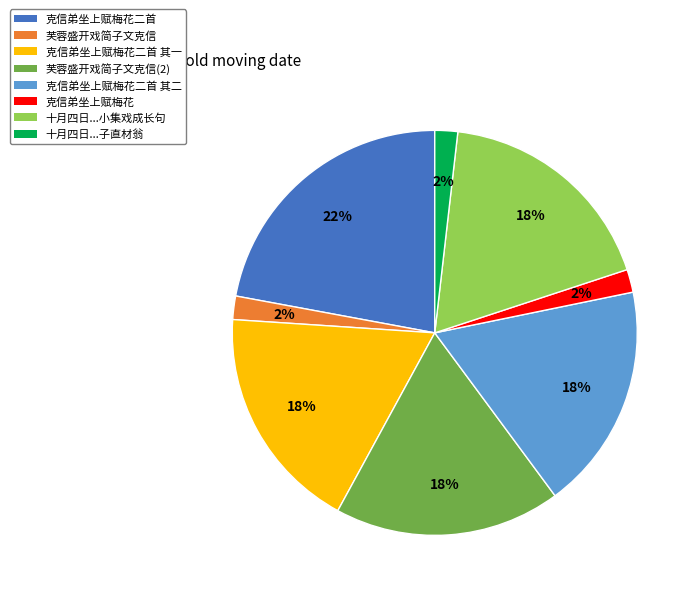

To the nearest percent, what is the difference between the 芙蓉盛开戏简子文克信(2) and 十月四日...子直材翁 slice percentages?

16%